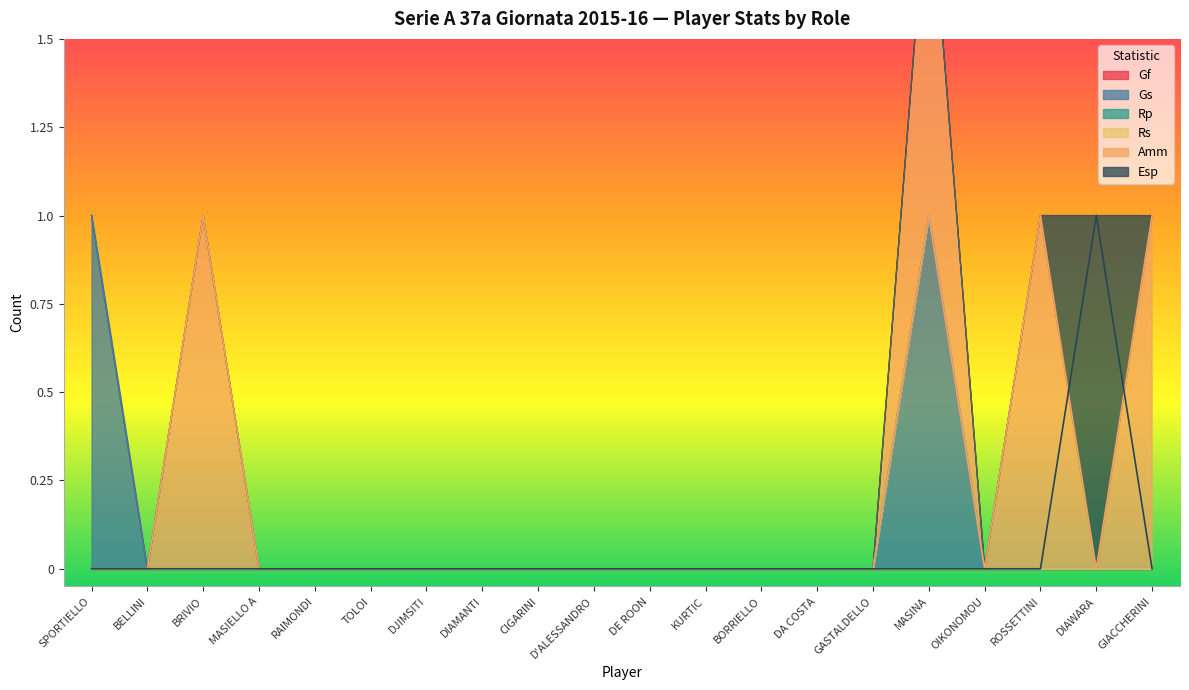

How many intersections are there between Esp and Amm?

2